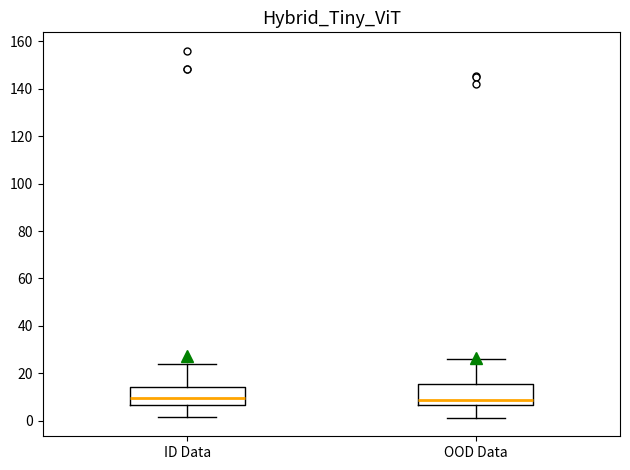

Where does the upper whisker of the box for OOD Data end on the y-axis? The values are not printed on the chart, so give them approximately, as read against the axis.

26